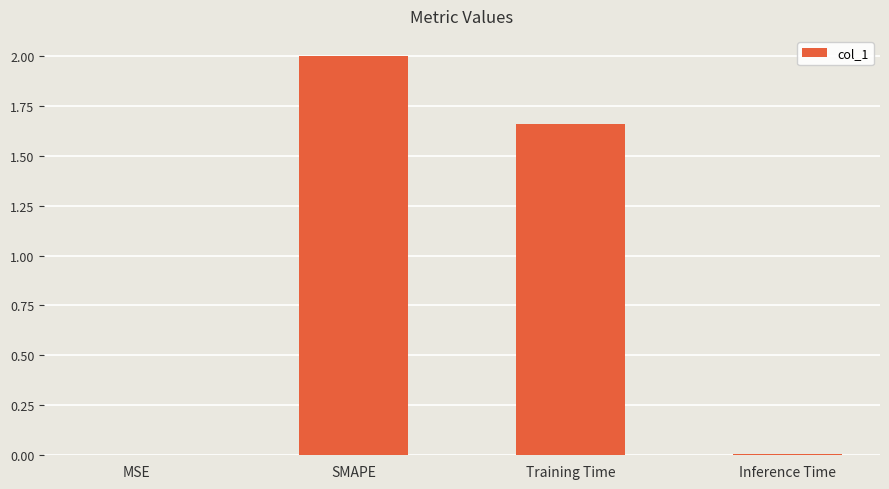

Between SMAPE and Inference Time, which is larger?

SMAPE